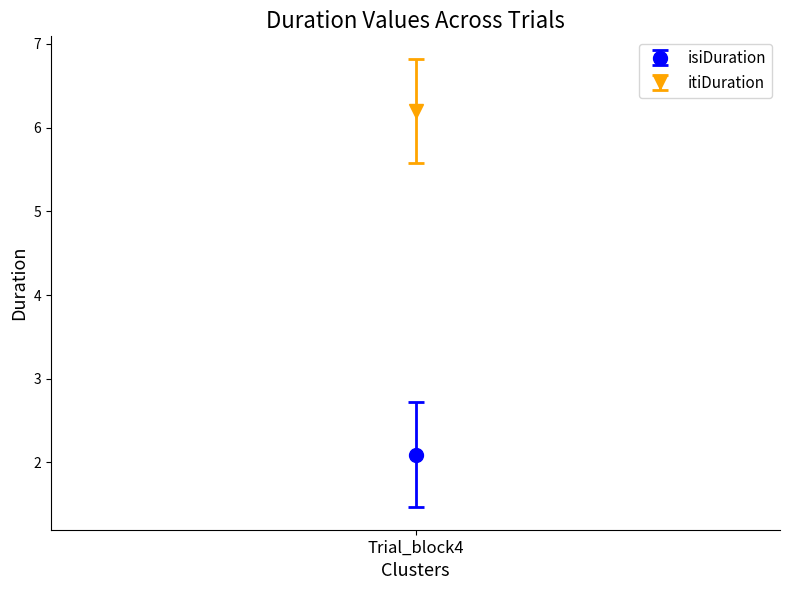

The isiDuration series shows 4.7 at 5. True or false?

False